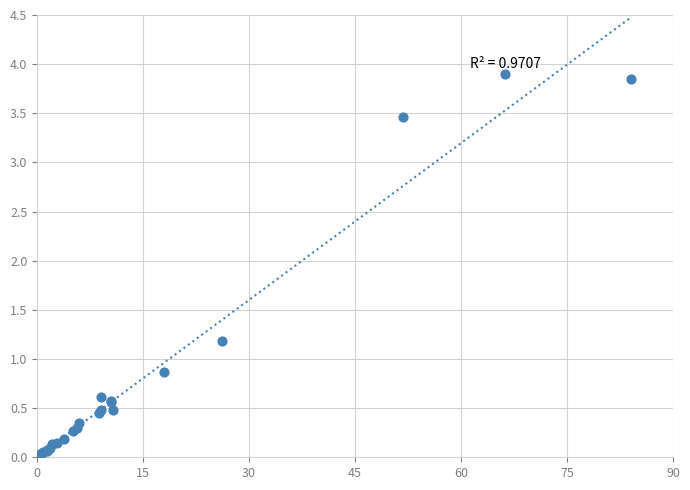

What Y value in the scatter plot is closest to 1?

0.9